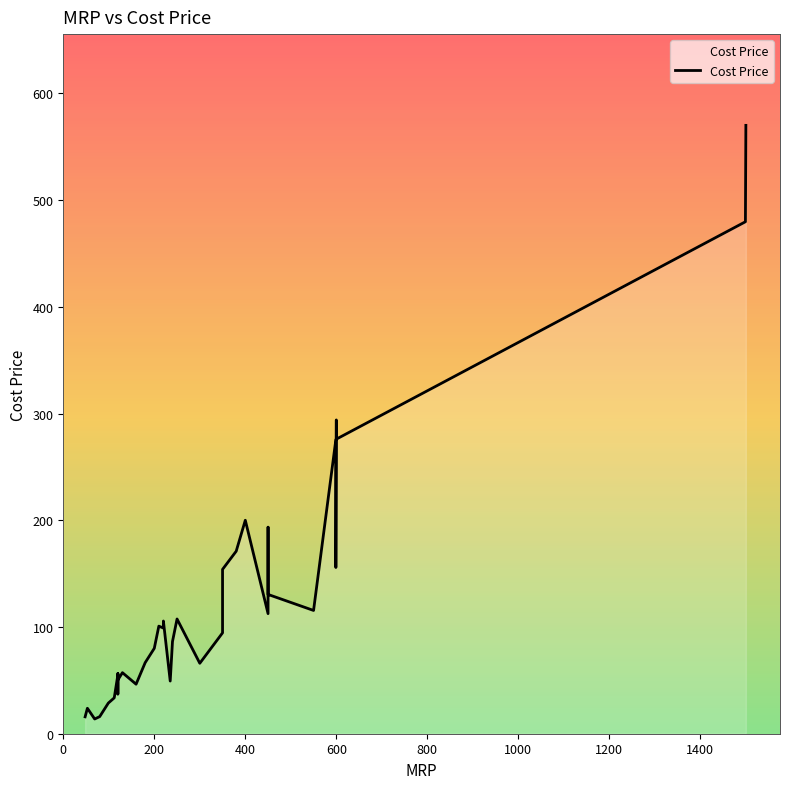

How many categories are shown in the chart?

40